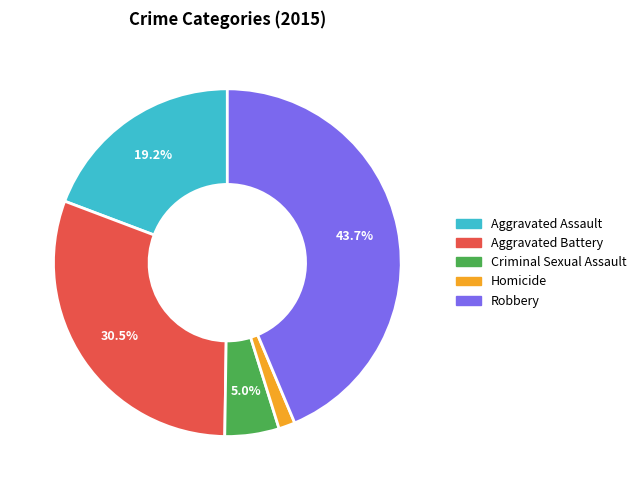

What is the smallest slice in the pie chart?

Homicide